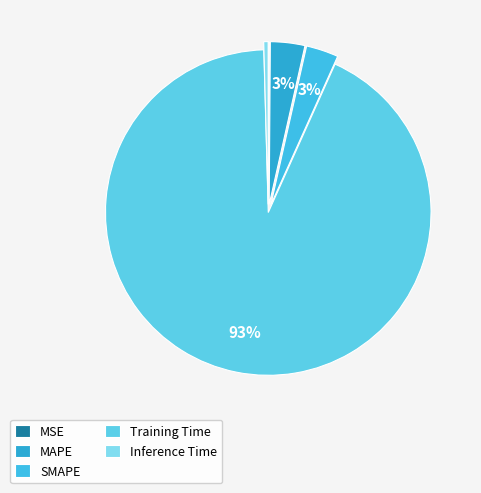

What is the majority slice?

Training Time